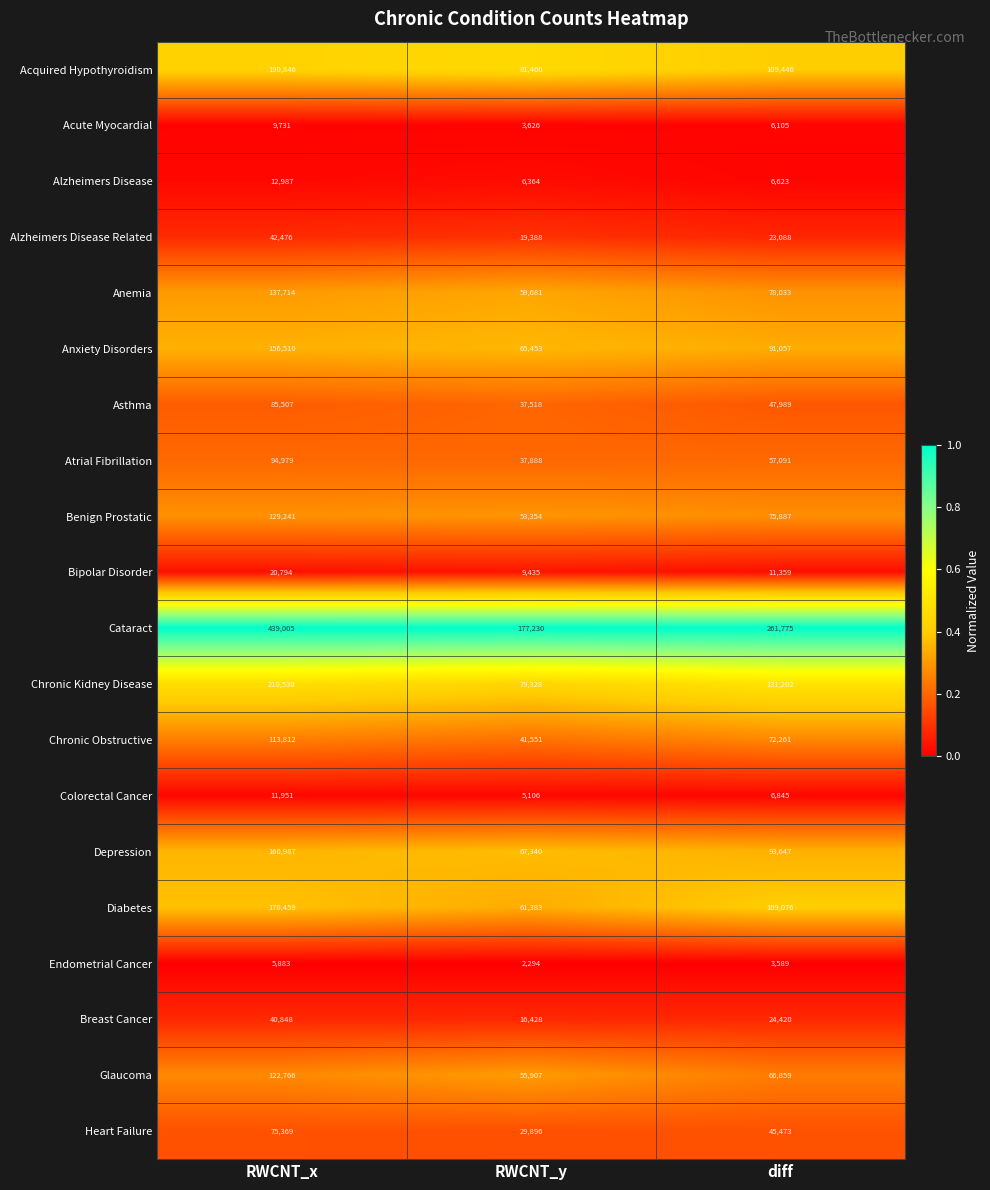

At which category is the sum across all series the highest?

RWCNT_x